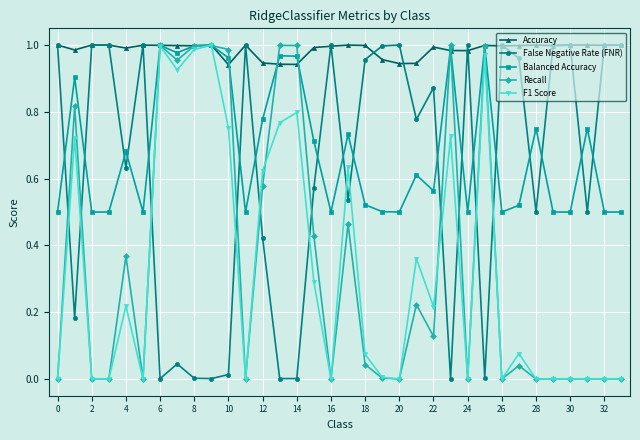

True or false: False Negative Rate (FNR) has more than 1 interior local peaks.

True